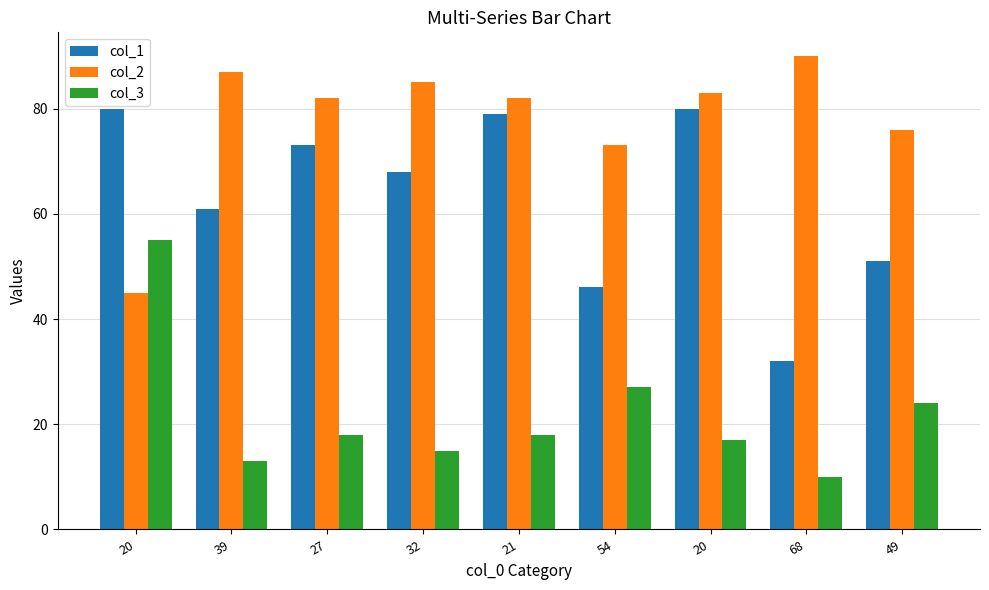

Does the chart contain any negative values?

No